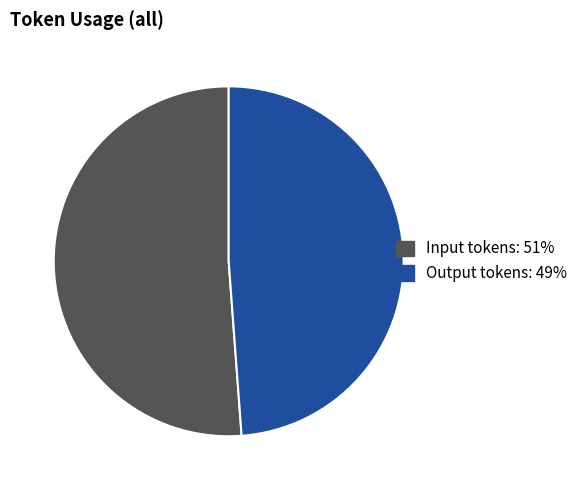

Does Output tokens account for over 50% of the chart?

No